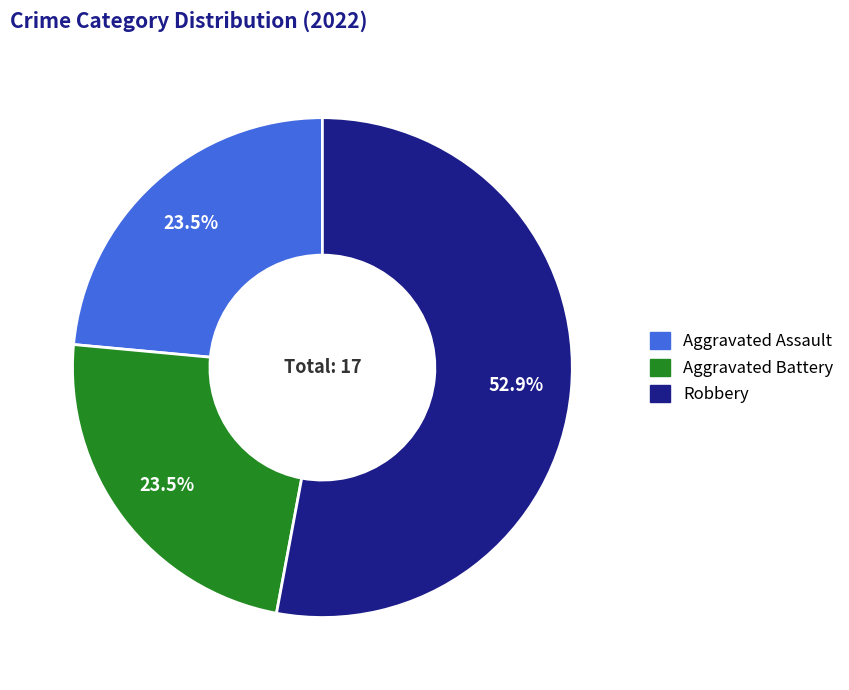

Does any single category account for the majority?

Yes